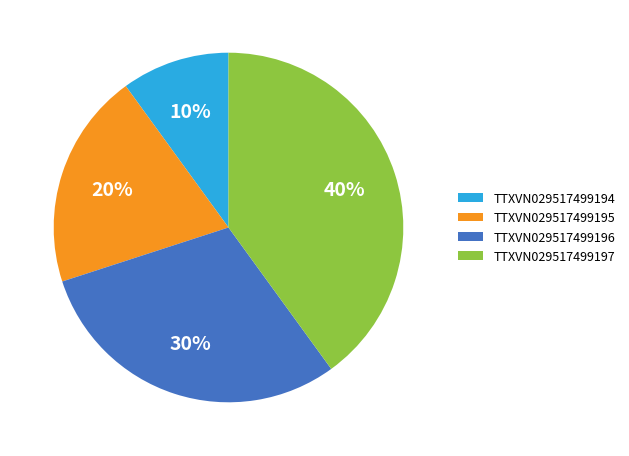

Approximately how many times larger is the value at TTXVN029517499197 compared to TTXVN029517499196?

1.3